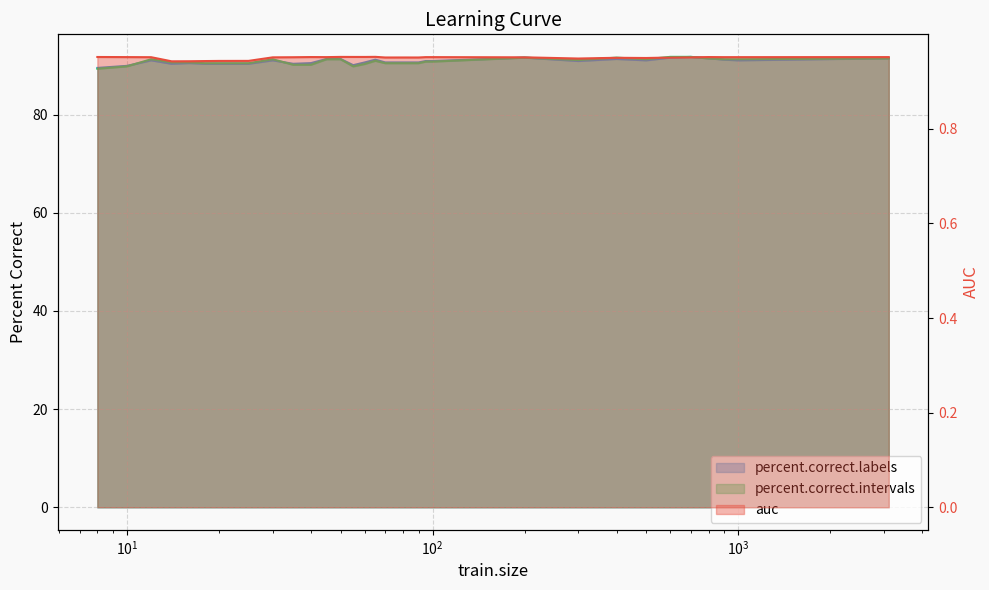

Where is auc nearest to the value 0?

14